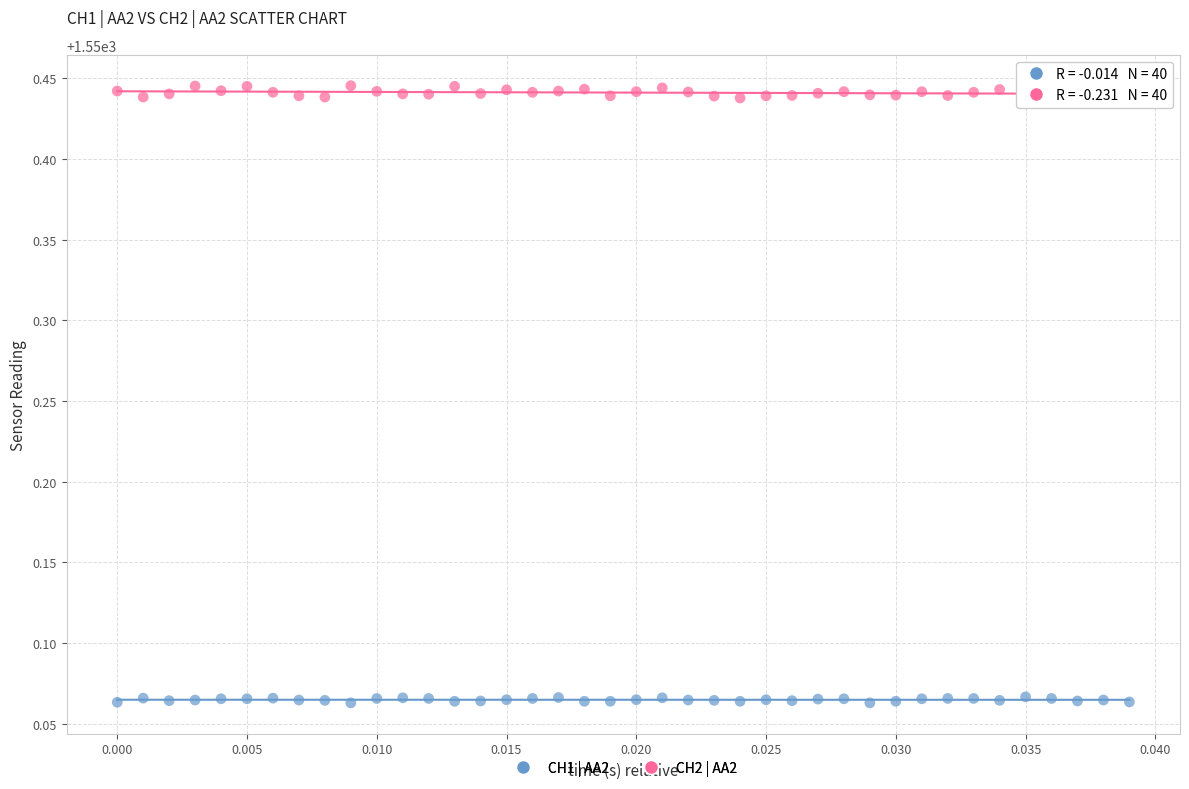

Which series reaches the minimum Y coordinate?

CH1 | AA2